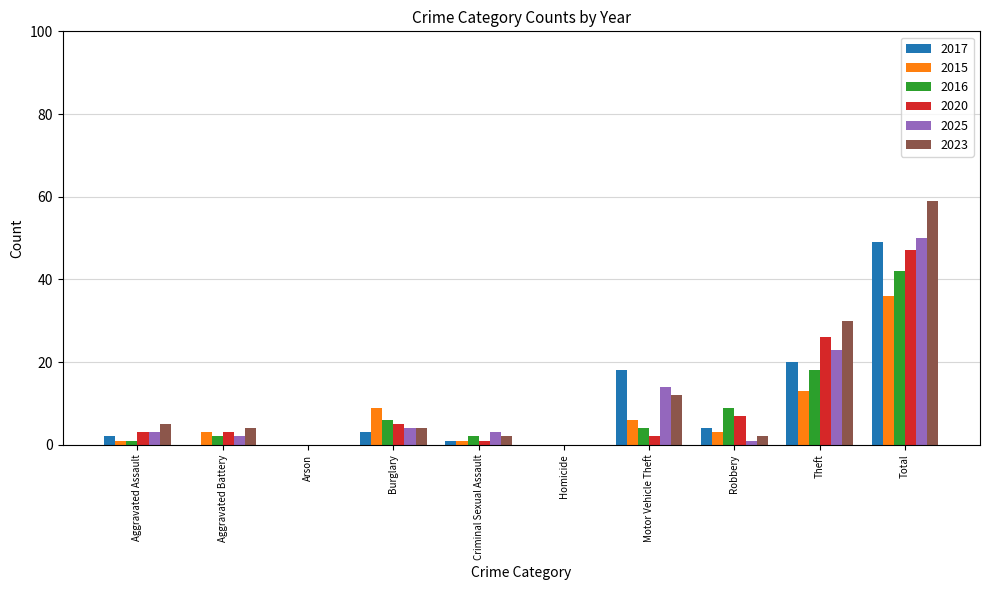

Reading right to left, list all the values displayed in this chart.

2017: 49	20	4	18	0	1	3	0	0	2
2015: 36	13	3	6	0	1	9	0	3	1
2016: 42	18	9	4	0	2	6	0	2	1
2020: 47	26	7	2	0	1	5	0	3	3
2025: 50	23	1	14	0	3	4	0	2	3
2023: 59	30	2	12	0	2	4	0	4	5